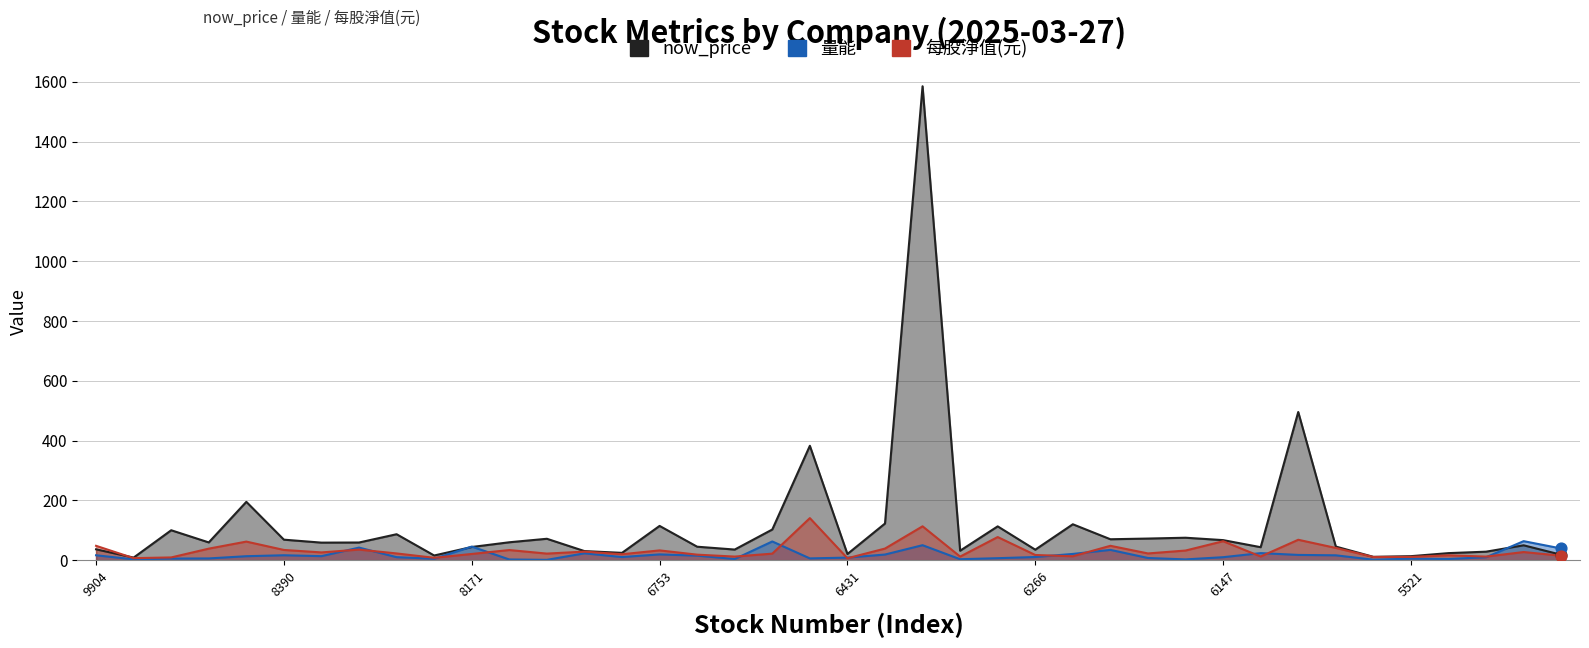

Which series has the largest total across all categories?

now_price